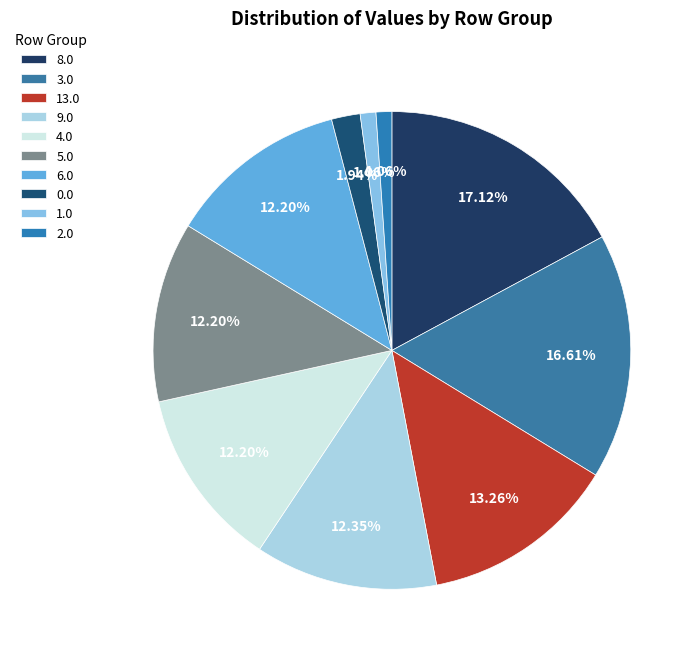

Is there any slice that represents more than half of the pie?

No